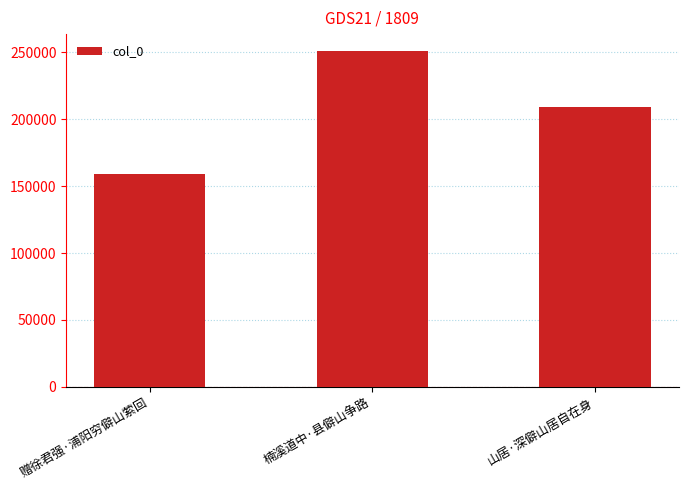

List the labels in order of value, largest first.

楠溪道中·县僻山争路, 山居·深僻山居自在身, 赠徐君强·浦阳穷僻山萦回